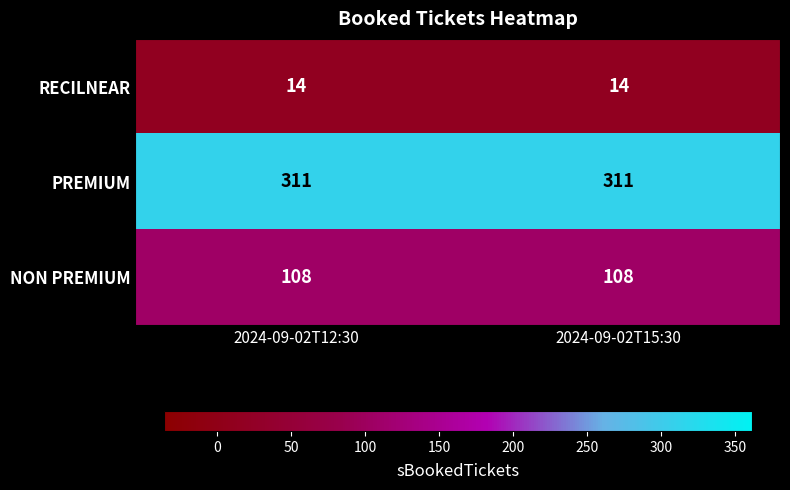

At how many categories does at least one series exceed 14?

2